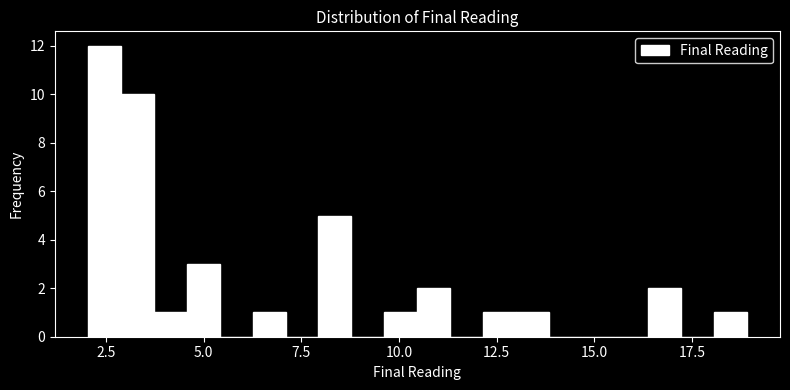

Around what value on the x-axis is the tallest bar? Give the approximate position of its centre, as read against the axis.

2.5